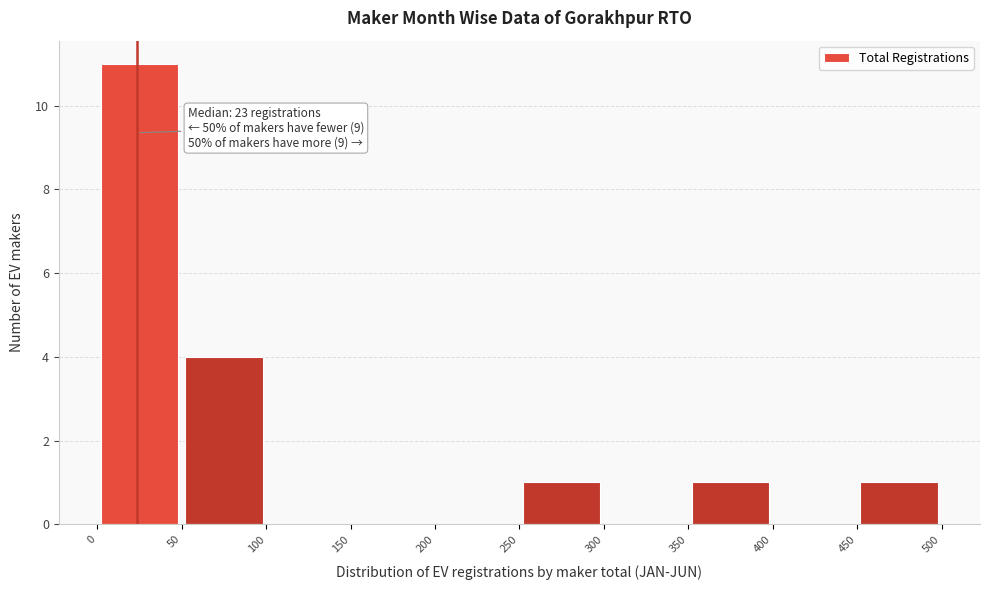

Over which range of the x-axis is the bar tallest?

0 to 50